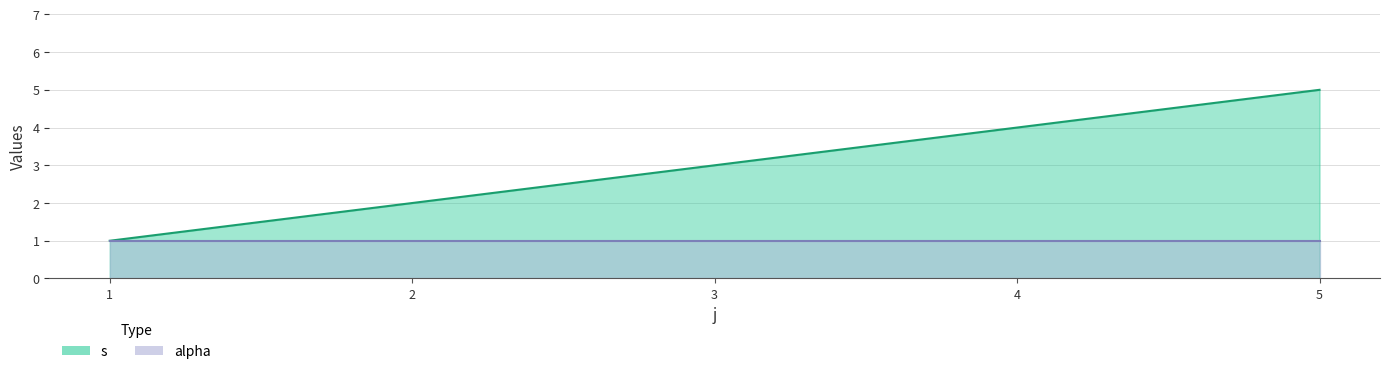

Count the values in the range 2 to 4.

3